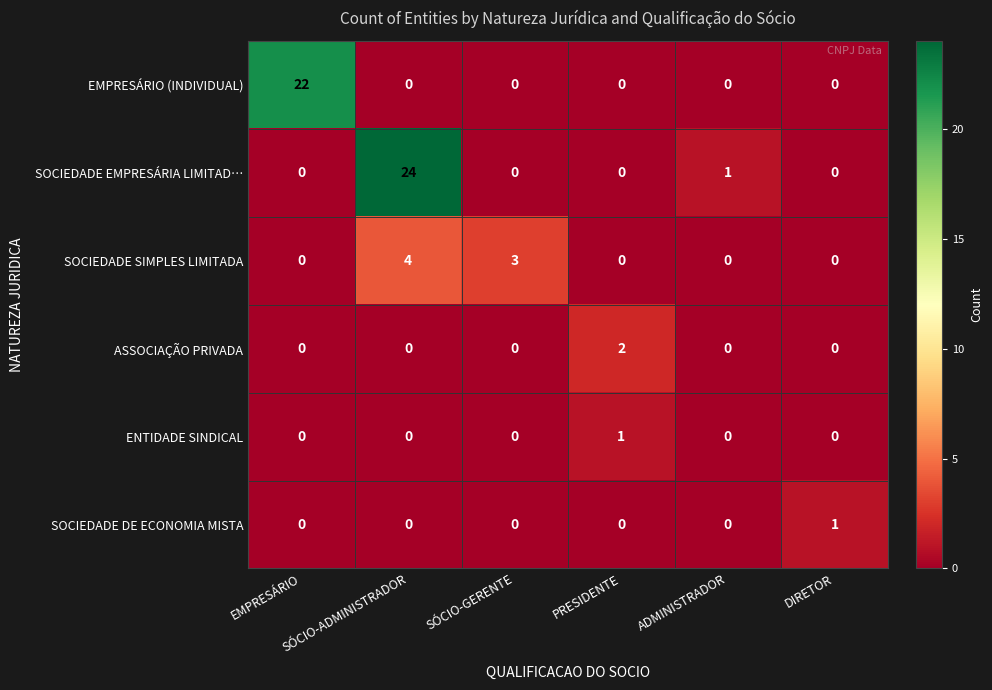

The value of ASSOCIAÇÃO PRIVADA at ADMINISTRADOR is 1. True or false?

False